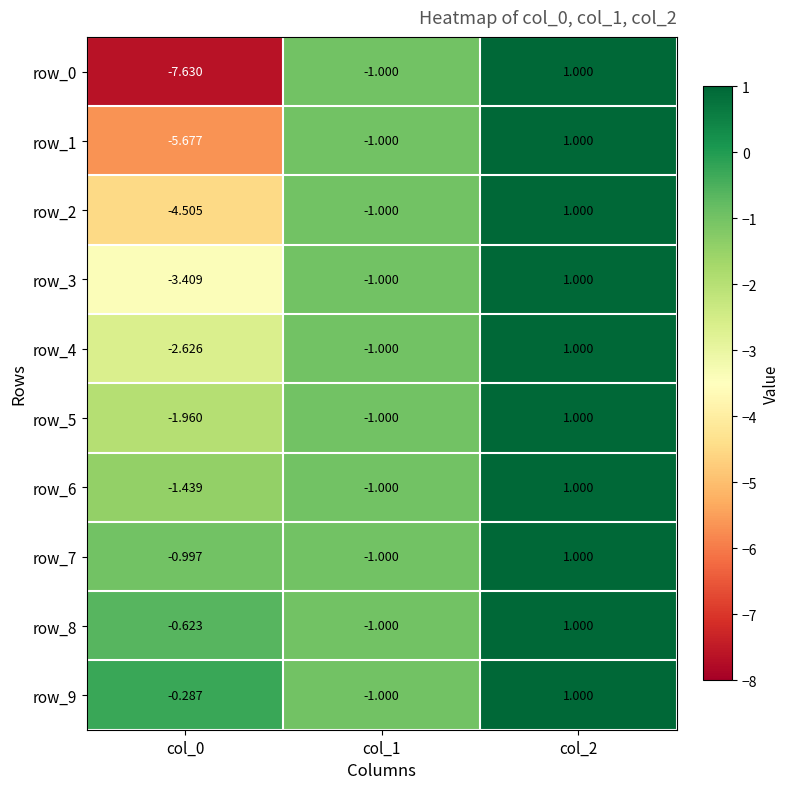

What is the smallest value displayed?

-7.6